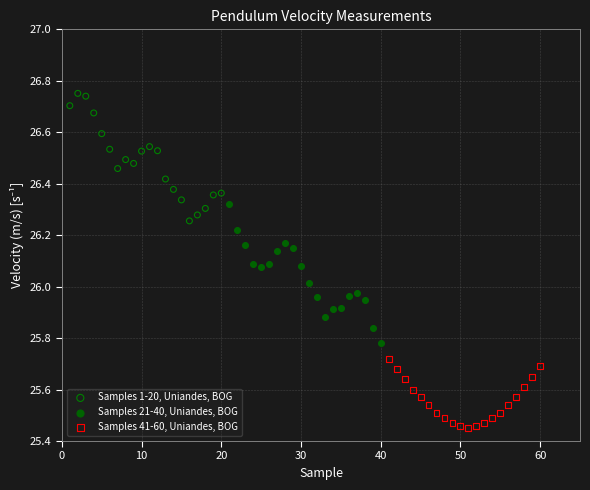

What are all the series names shown in the legend?

Samples 1-20, Uniandes, BOG, Samples 21-40, Uniandes, BOG, Samples 41-60, Uniandes, BOG